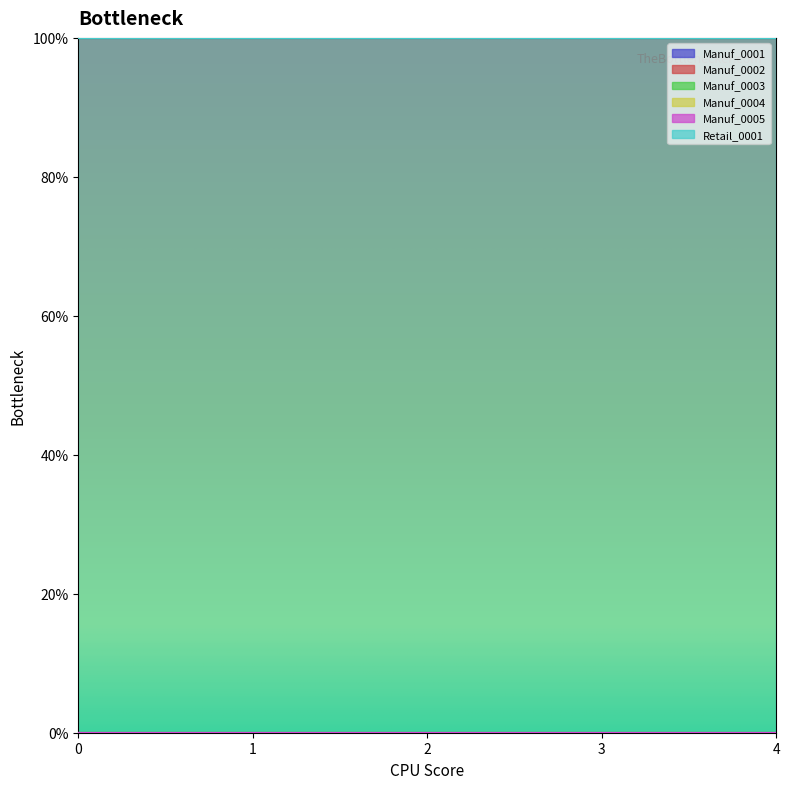

Is it true that Retail_0001 equals 1 at 2?

False